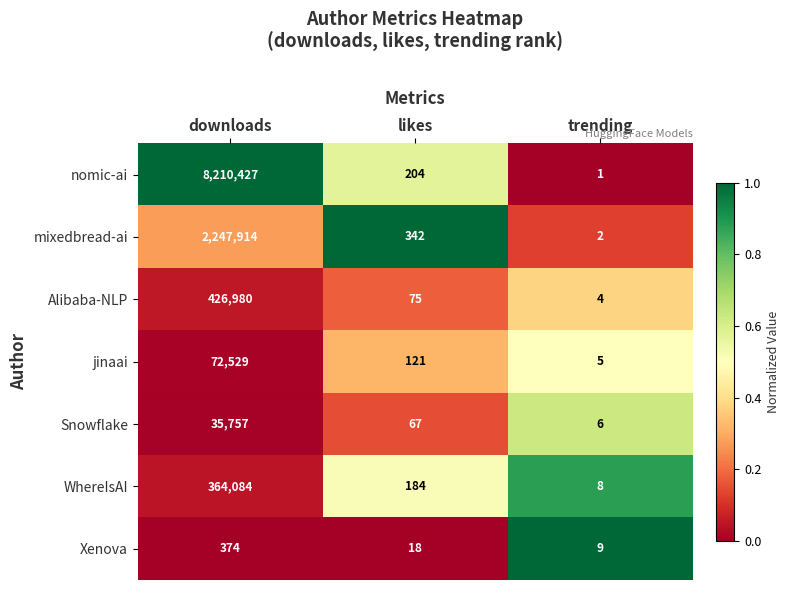

True or false: Xenova has a value of 5 at trending.

False